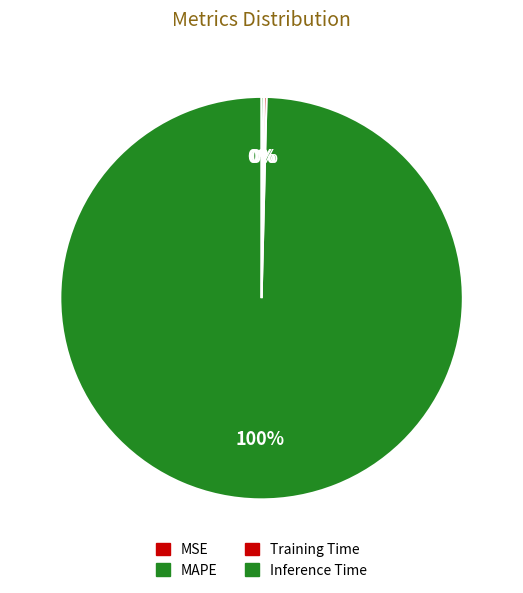

True or false: Training Time accounts for 0% of the total.

True